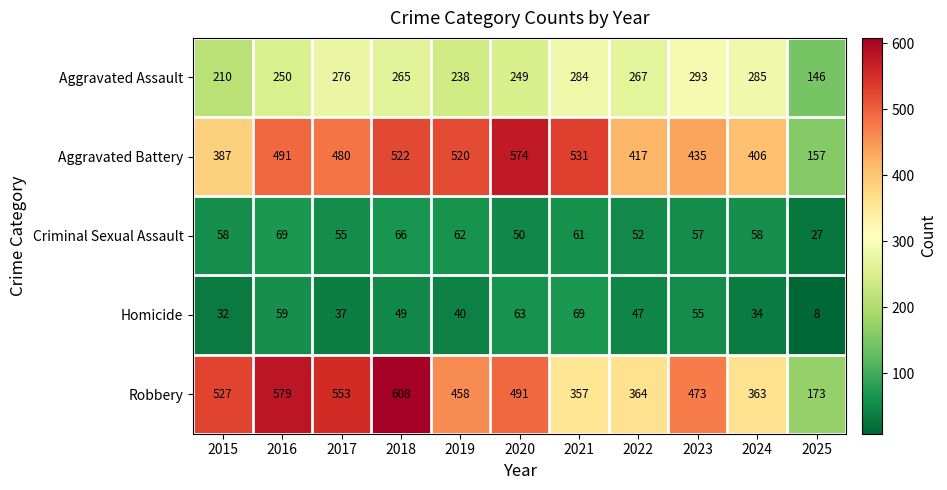

What is the spread (max minus min) of values at 2021?

470